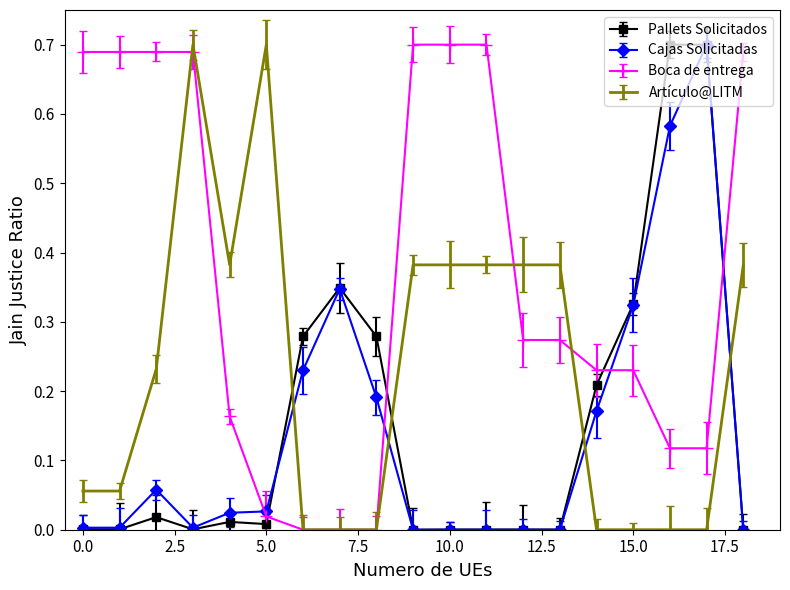

Which series has the largest total across all categories?

Boca de entrega